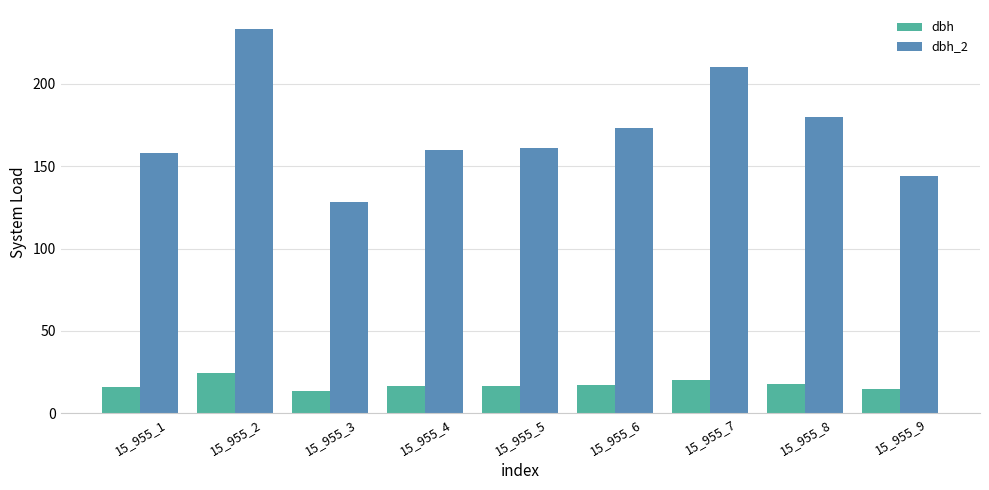

What is the maximum value for dbh_2?

233.0